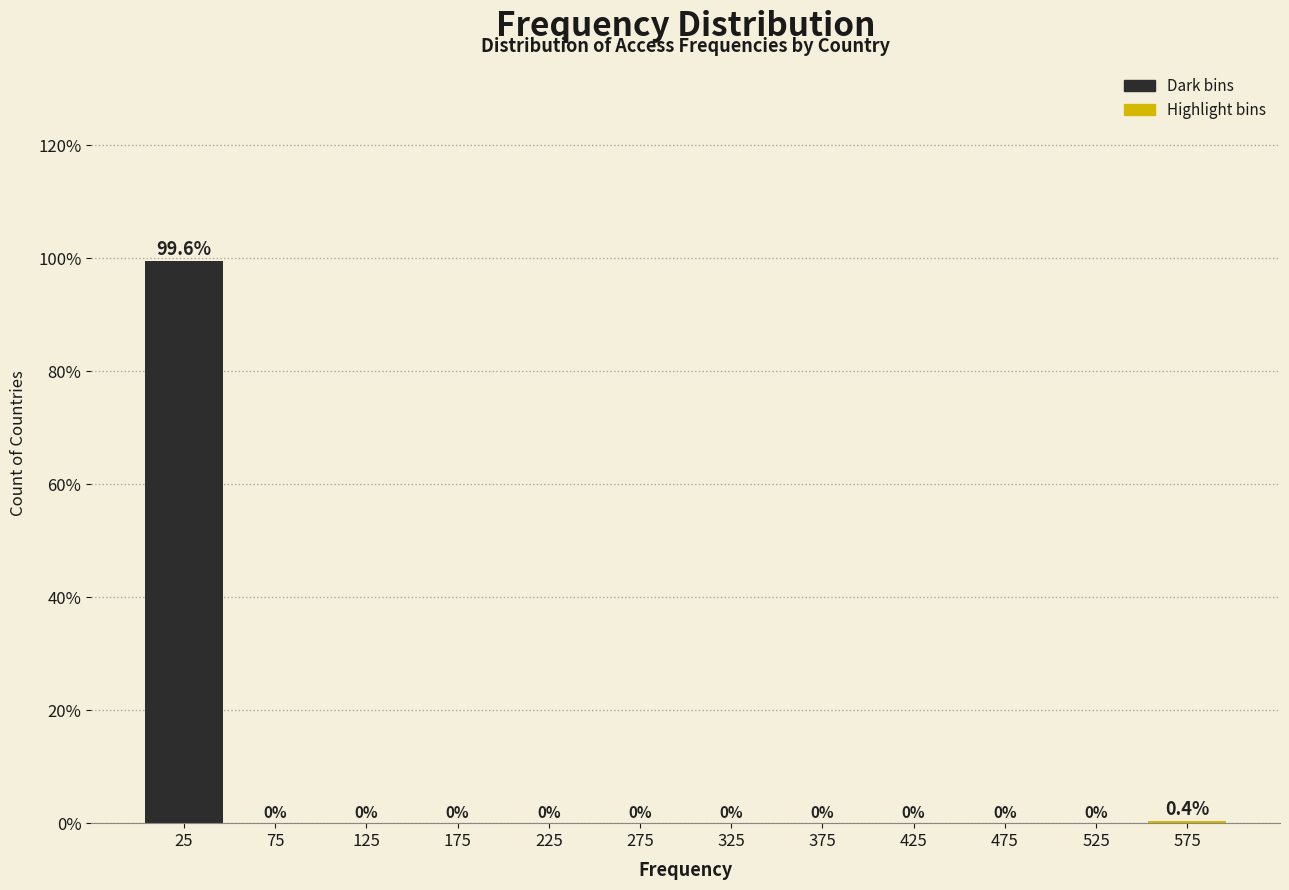

How tall is the bar that spans 0 to 50 on the x-axis?

99.6